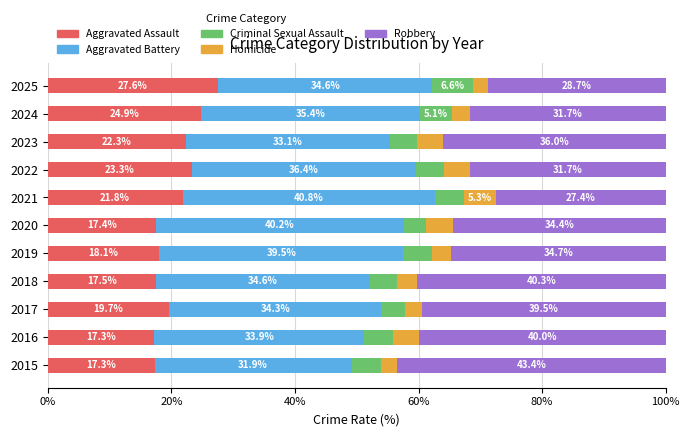

What is the sum of all Aggravated Assault values?

227.2